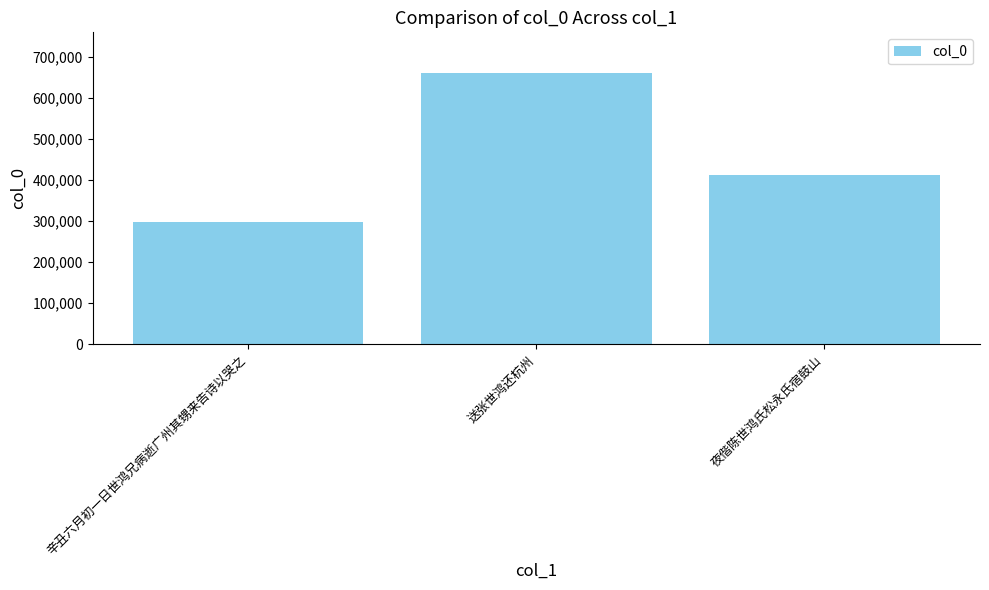

How many series are shown in this chart?

1